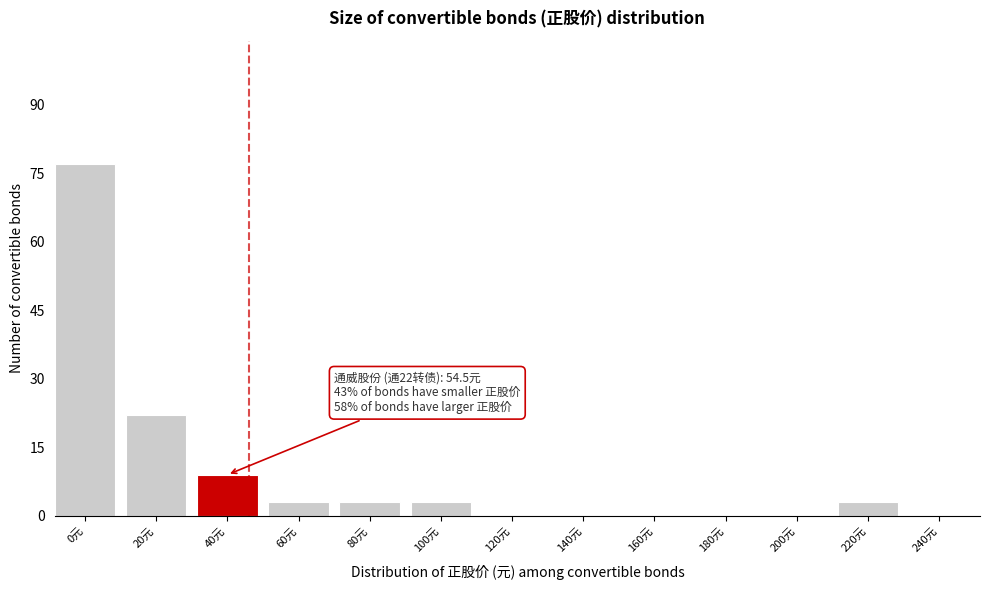

Reading left to right, list all the values displayed in this chart.

0元=77	20元=22	40元=9	60元=3	80元=3	100元=3	120元=0	140元=0	160元=0	180元=0	200元=0	220元=3	240元=0